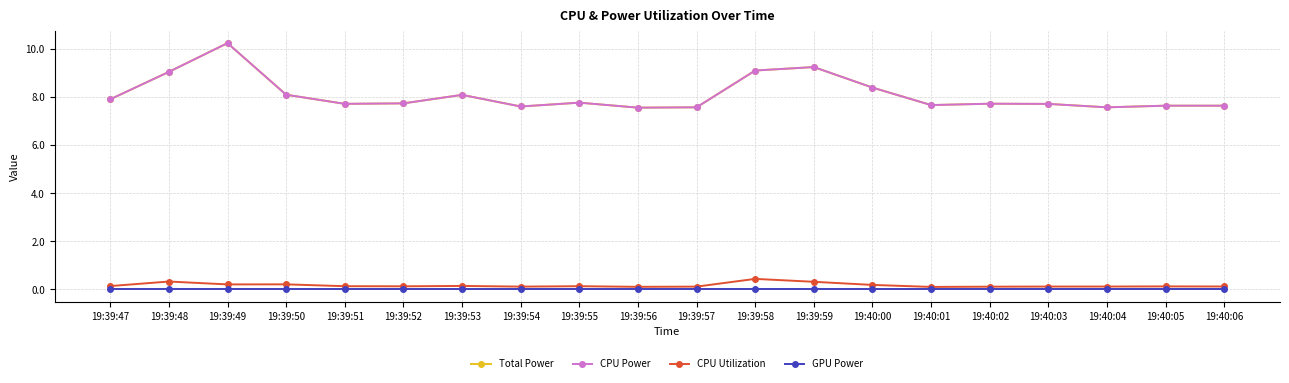

Is this an area chart (filled region under the line)?

No